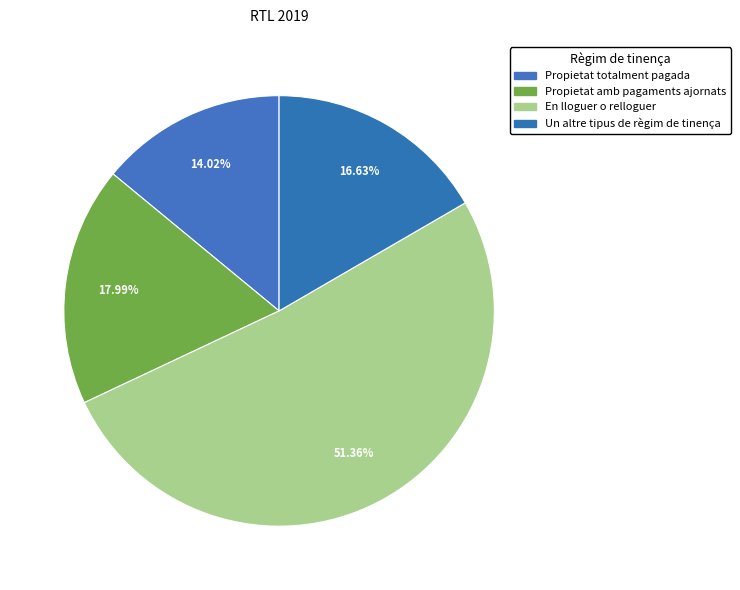

Is there any slice that represents more than half of the pie?

Yes